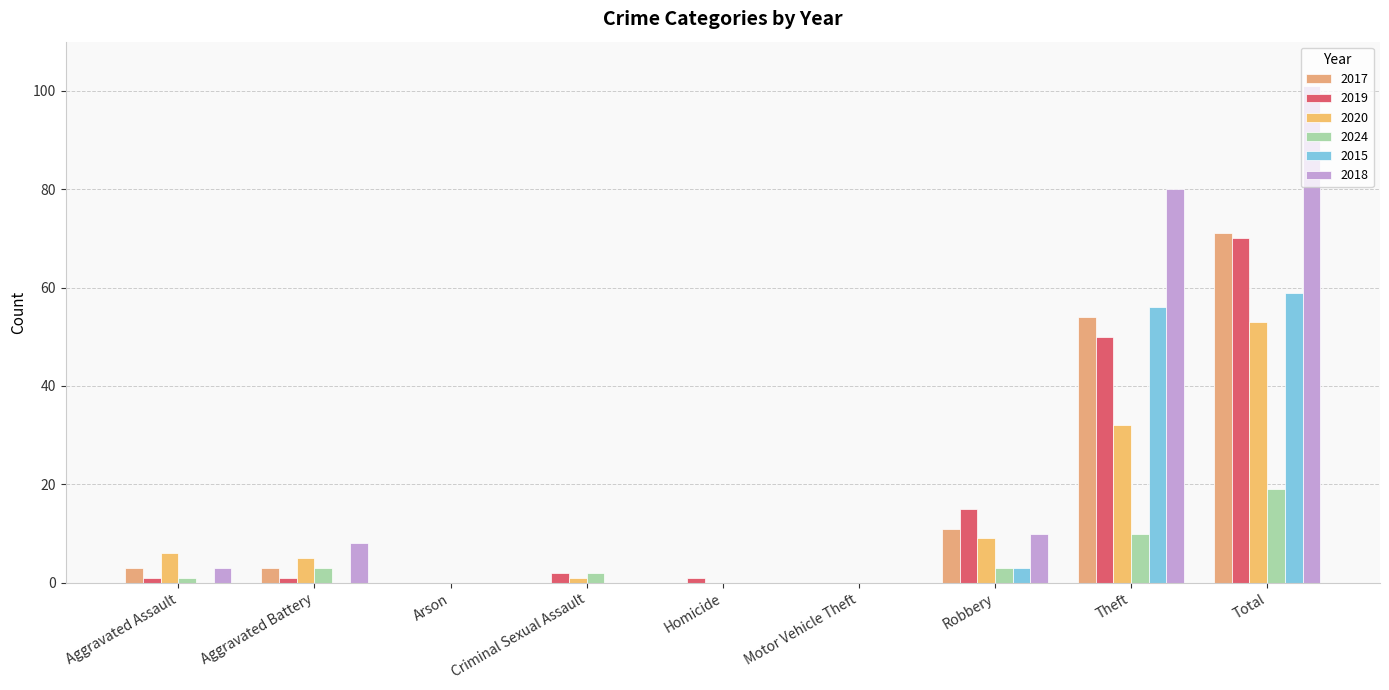

How many groups of bars are there?

9